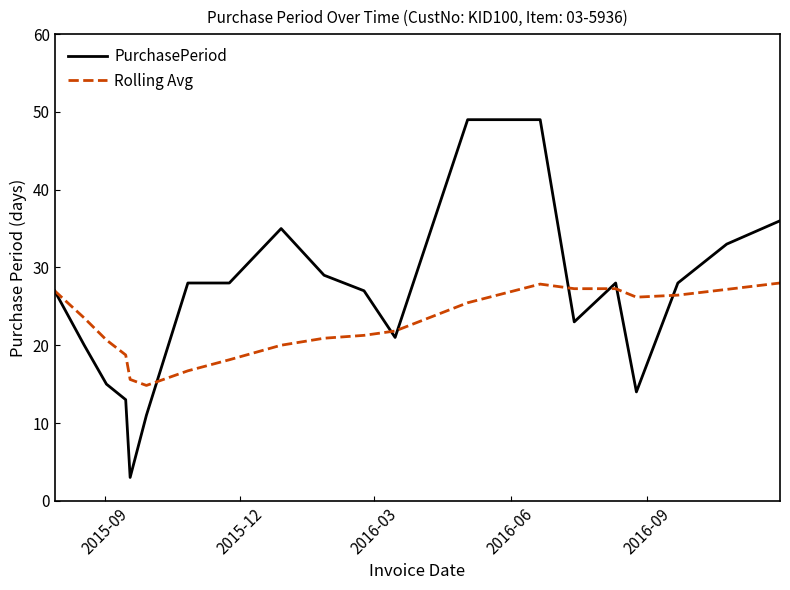

Which series has the largest total across all categories?

PurchasePeriod